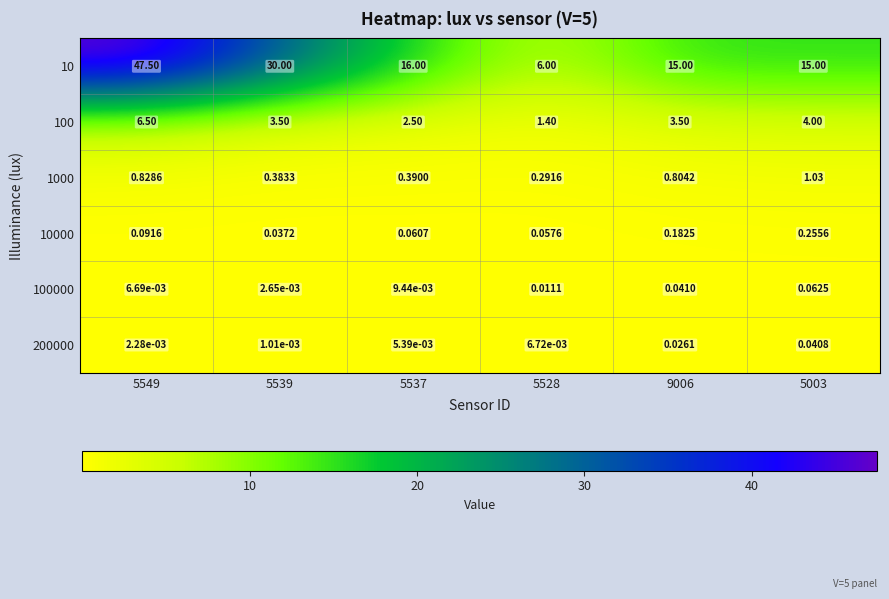

Which series has the largest total across all categories?

10